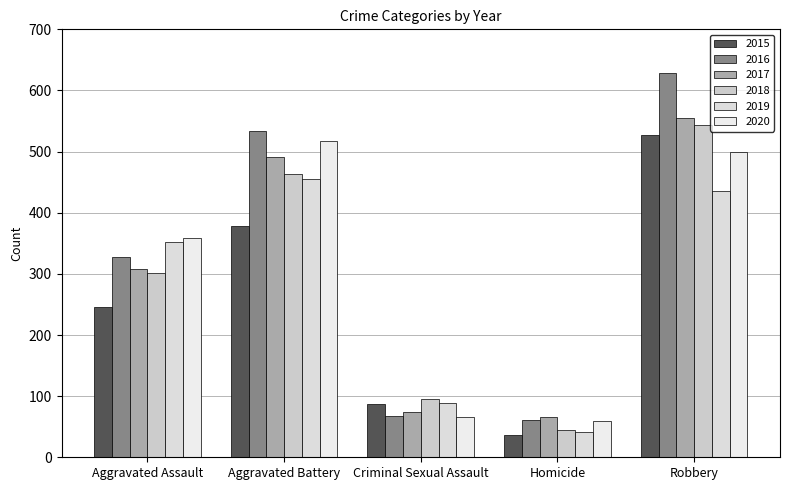

How many data points does each series have?

5